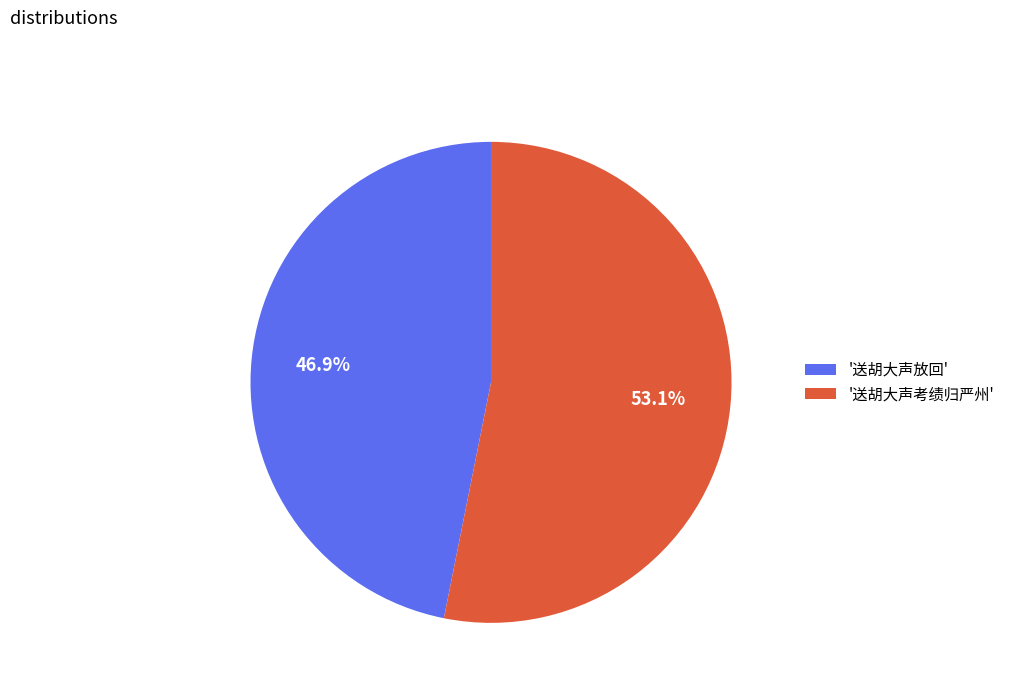

Between '送胡大声放回' and '送胡大声考绩归严州', which is larger?

'送胡大声考绩归严州'